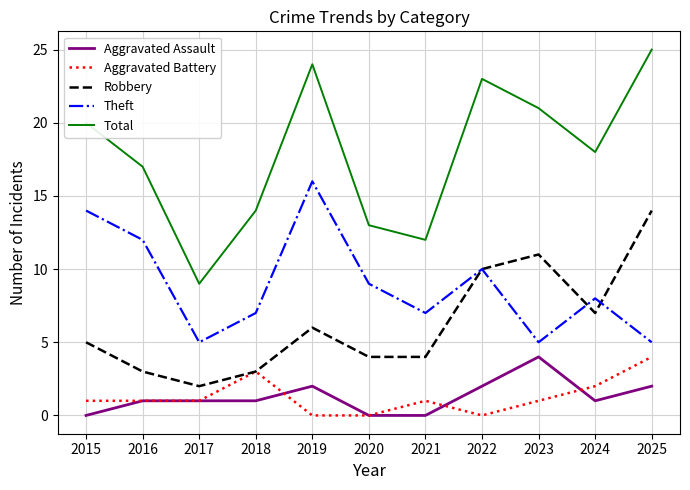

What is the greatest value displayed?

25